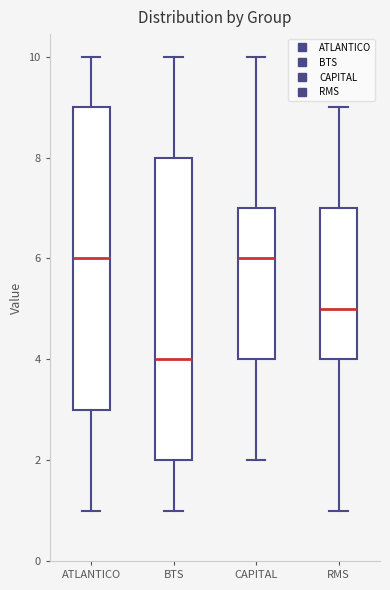

Reading left to right, transcribe this box plot: for each box, give where its median line is, the range the box spans, and where its two whiskers end, as read against the y-axis. The values are not printed on the chart, so give them approximately, as read against the axis.

ATLANTICO: median 6, box 3 to 9, whiskers 1 to 10
BTS: median 4, box 2 to 8, whiskers 1 to 10
CAPITAL: median 6, box 4 to 7, whiskers 2 to 10
RMS: median 5, box 4 to 7, whiskers 1 to 9